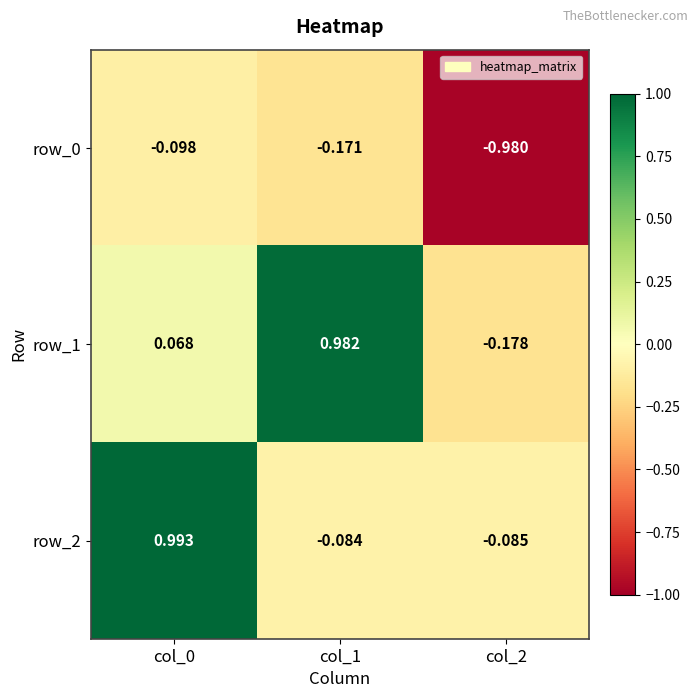

Is the value of row_0 at col_1 greater than the value of row_2 at col_0?

No